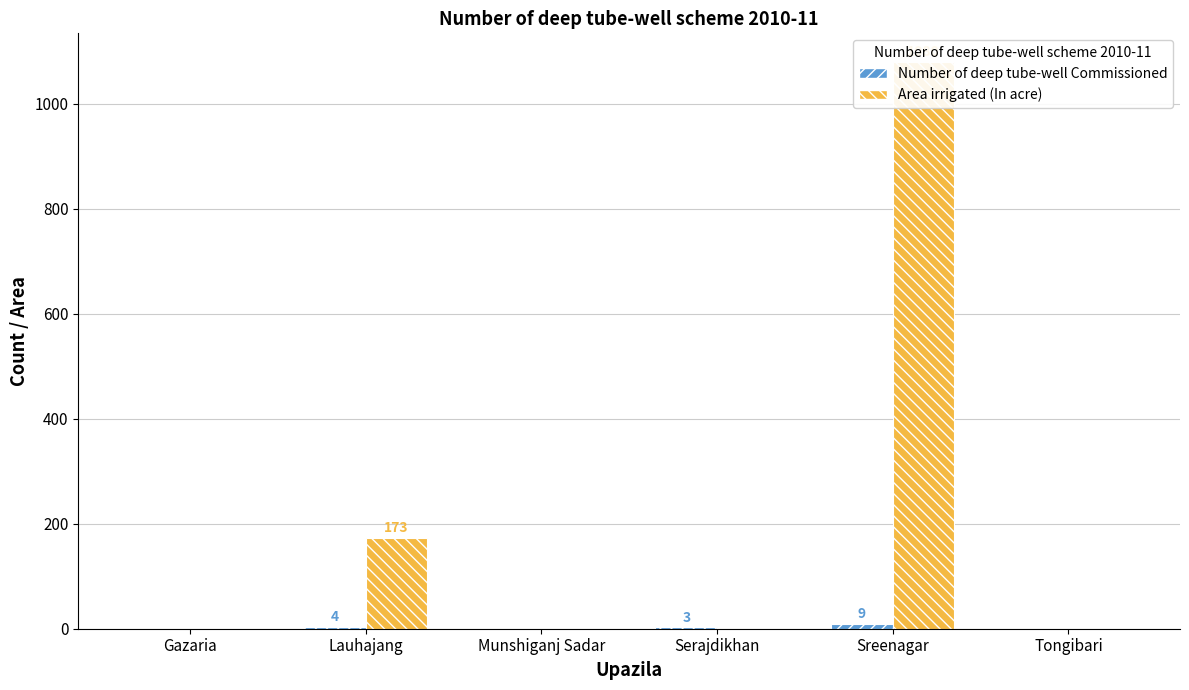

Is it true that Area irrigated (In acre) equals 0 at Tongibari?

True